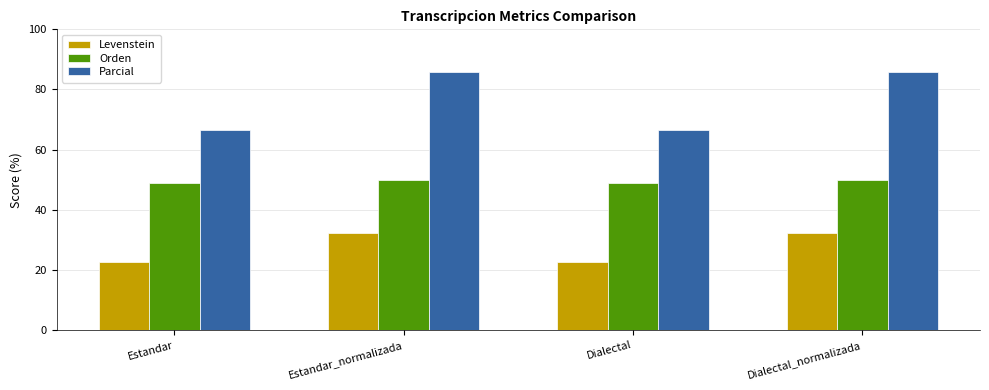

What is the sum of the Orden values at Estandar and Dialectal_normalizada?

98.9